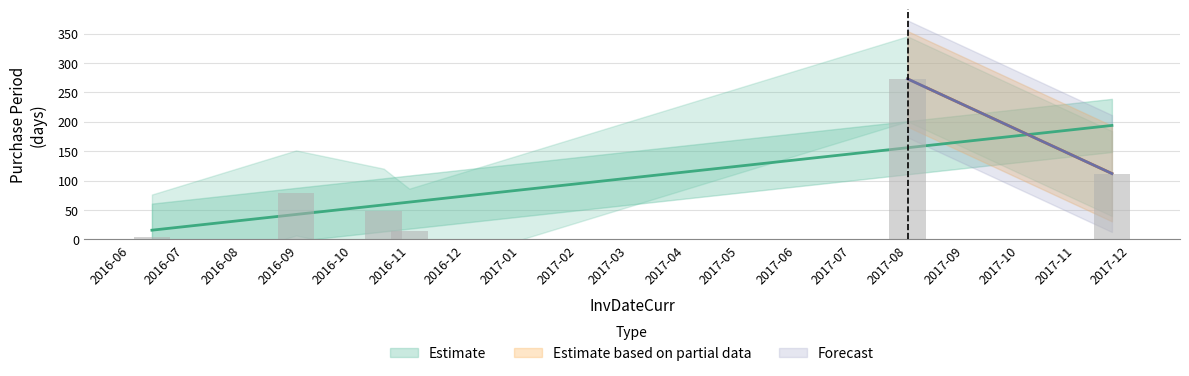

How many values are below 79?

3